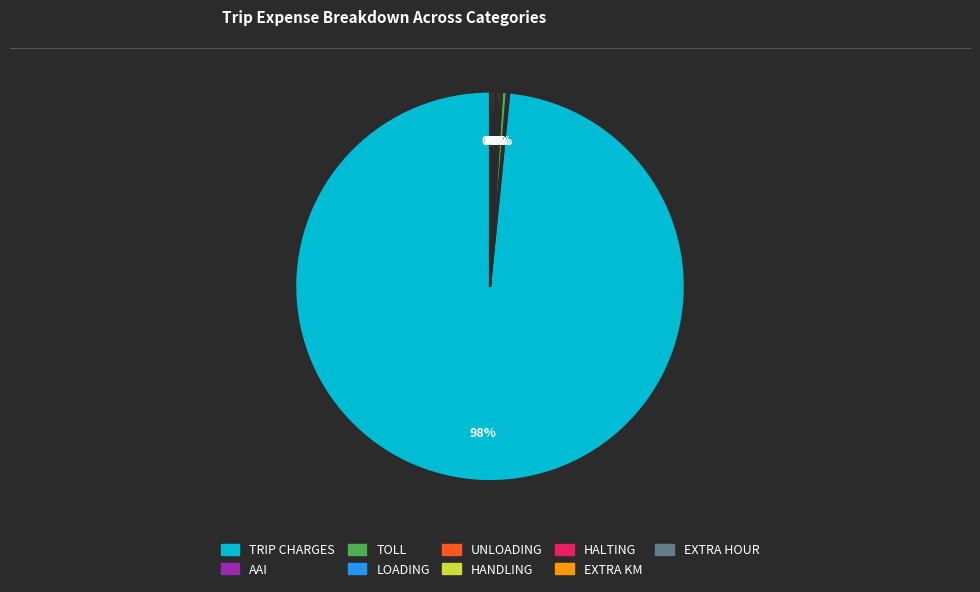

The TRIP CHARGES slice represents 98% of the pie. True or false?

True